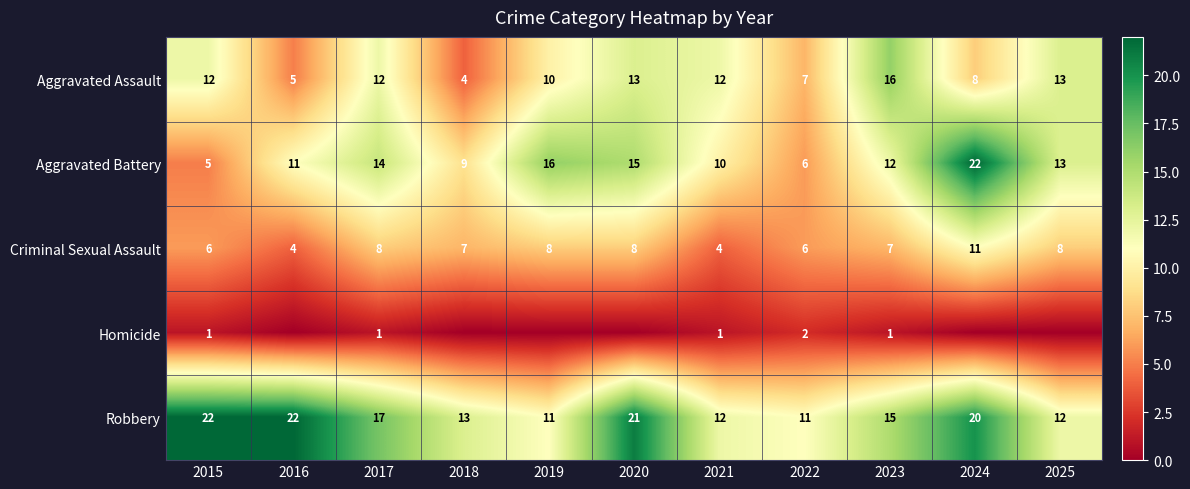

How many values in the Criminal Sexual Assault series are below 7?

4